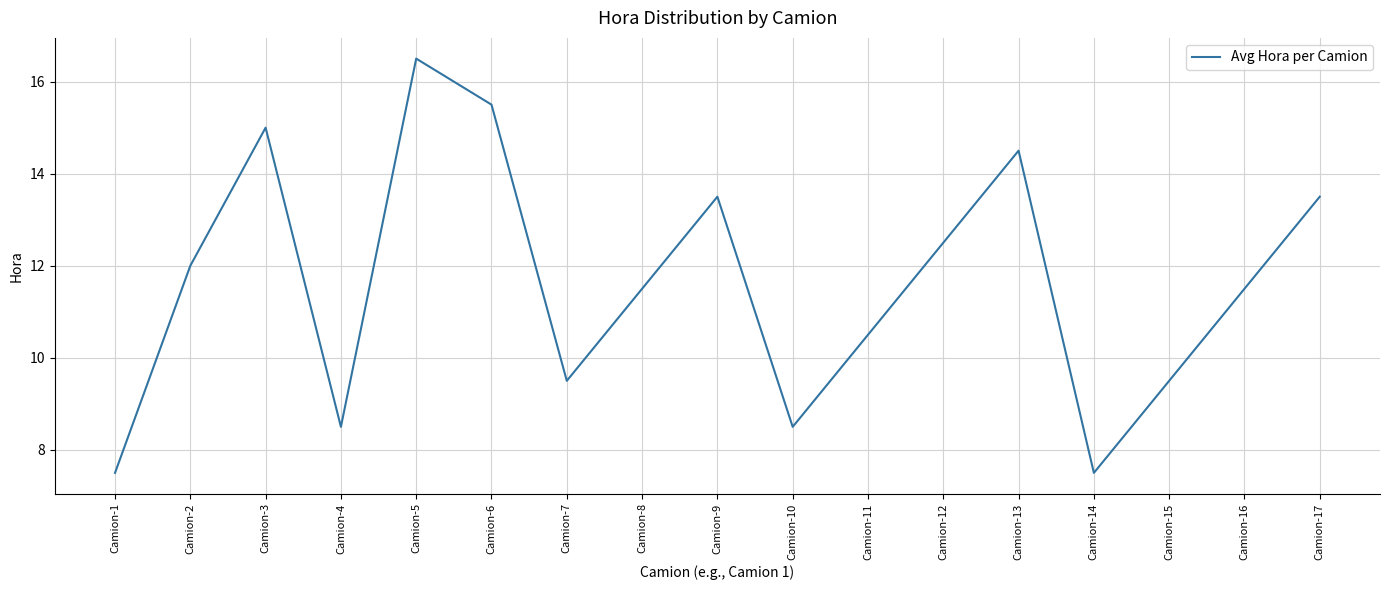

The value at Camion-11 is 17.9. True or false?

False